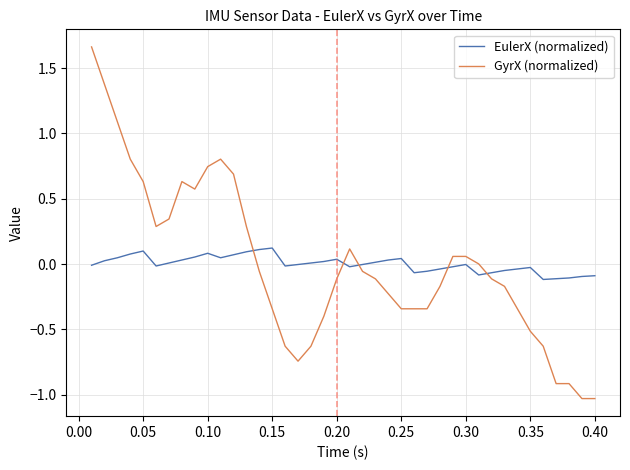

Is this an area chart (filled region under the line)?

No